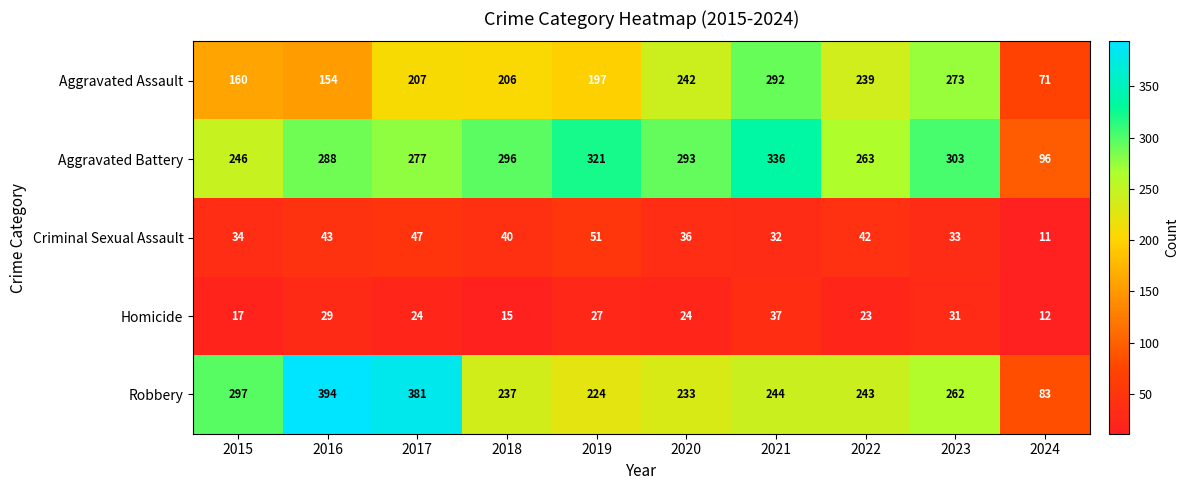

What is the difference between the second highest and minimum values in the Criminal Sexual Assault series?

36